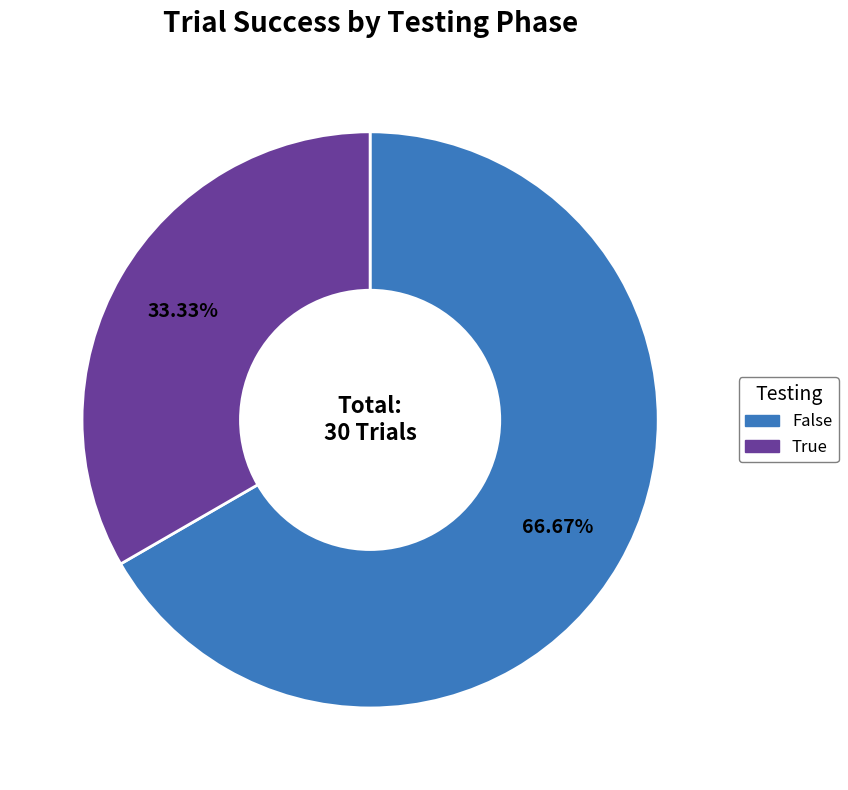

Which slice is the largest?

False